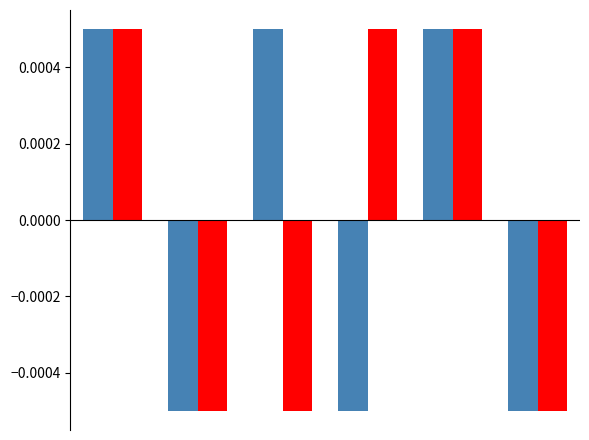

How many data points does each series have?

6